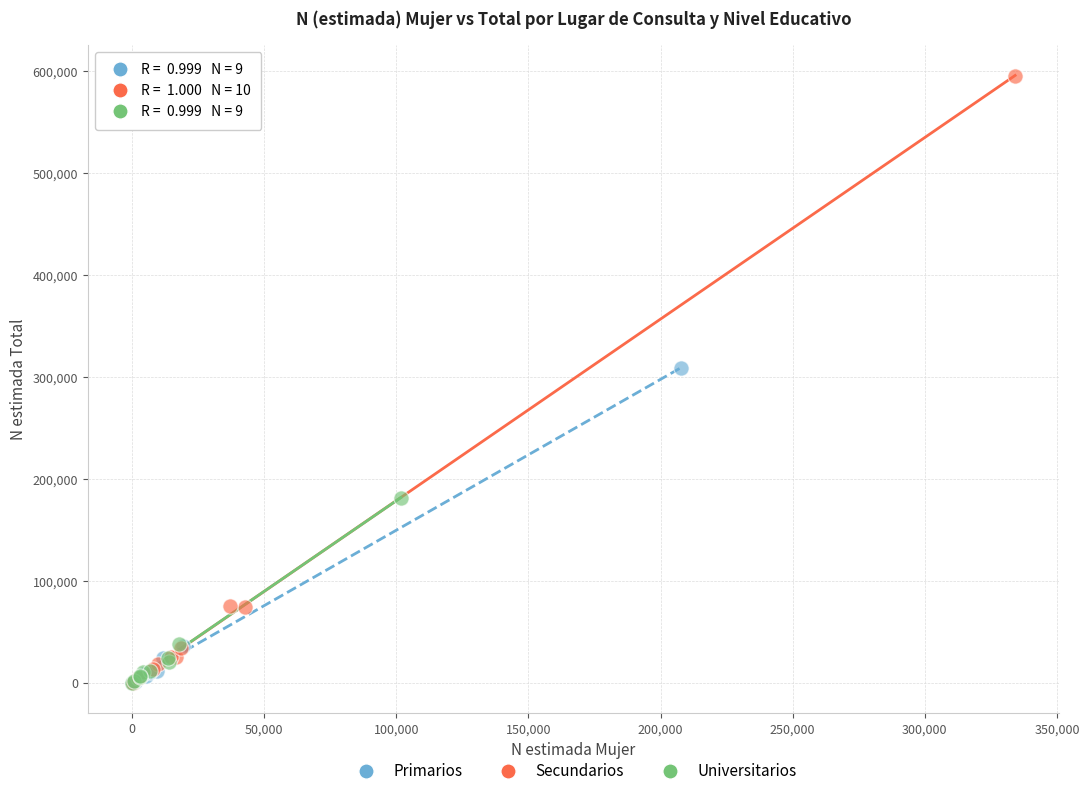

Which series has the widest spread of Y values?

Secundarios